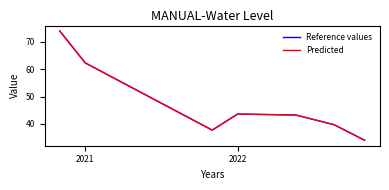

Does the chart display data point markers on the line(s)?

No